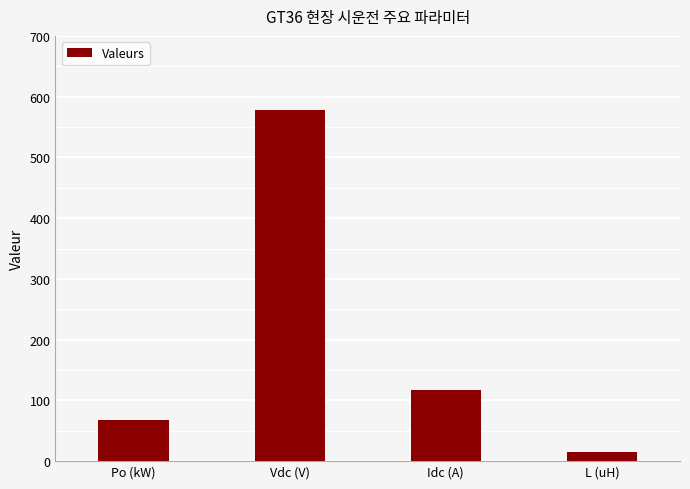

What is the greatest value displayed?

578.7